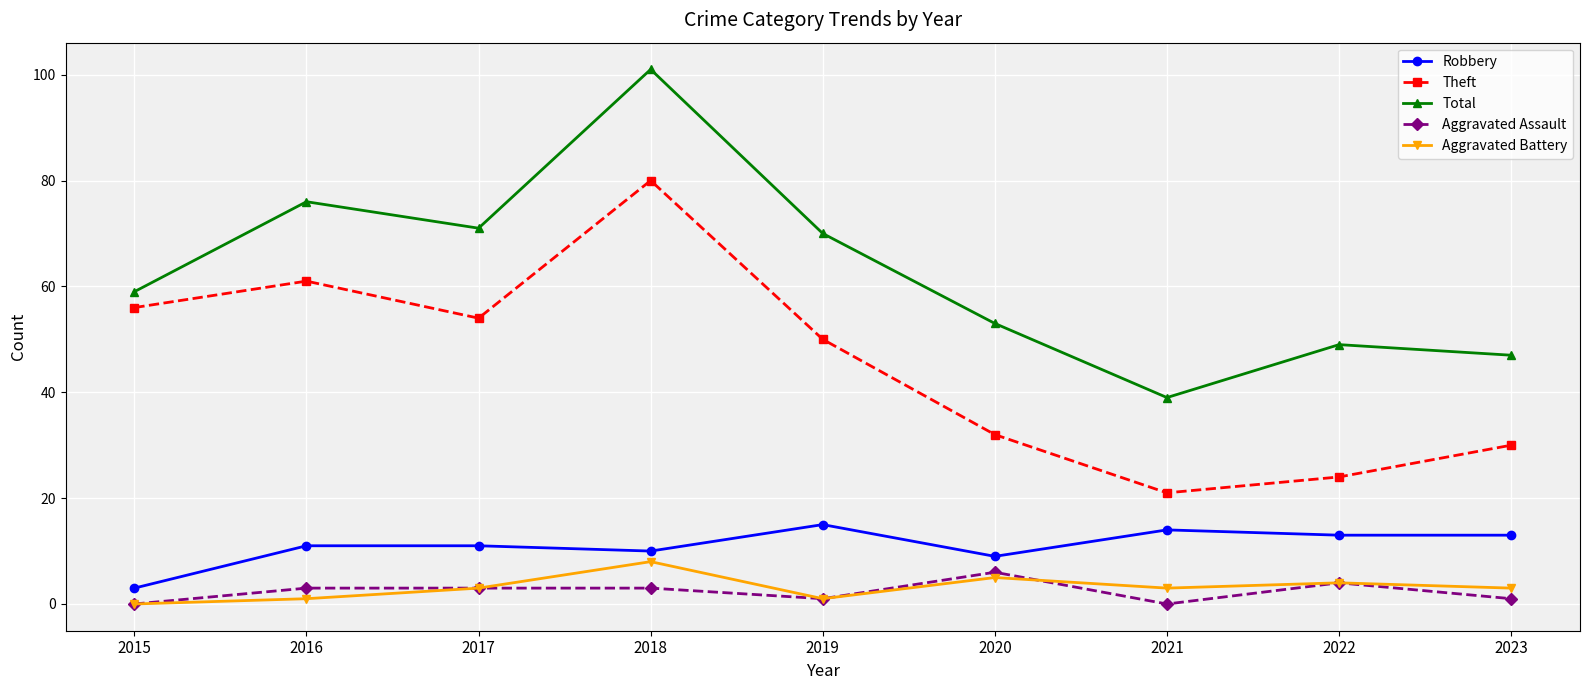

How many values in the Aggravated Assault series are below 3?

4